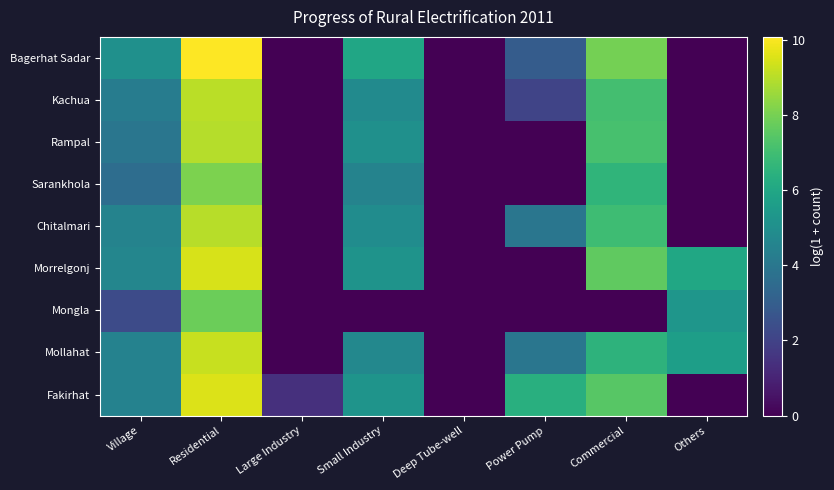

Count the number of categories in the chart.

8